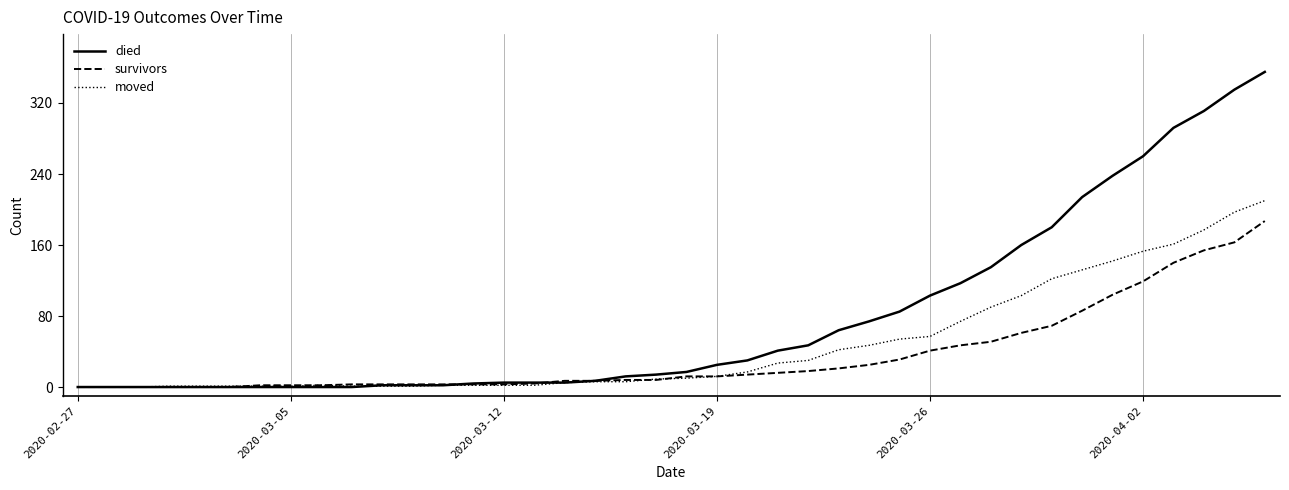

Which series has the widest spread of values?

died